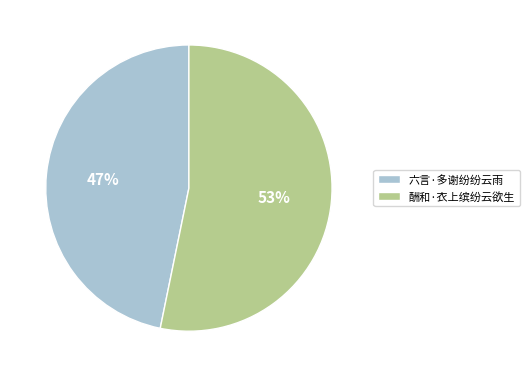

Combined, do 六言·多谢纷纷云雨 and 酬和·衣上缤纷云欲生 account for over 50%?

Yes